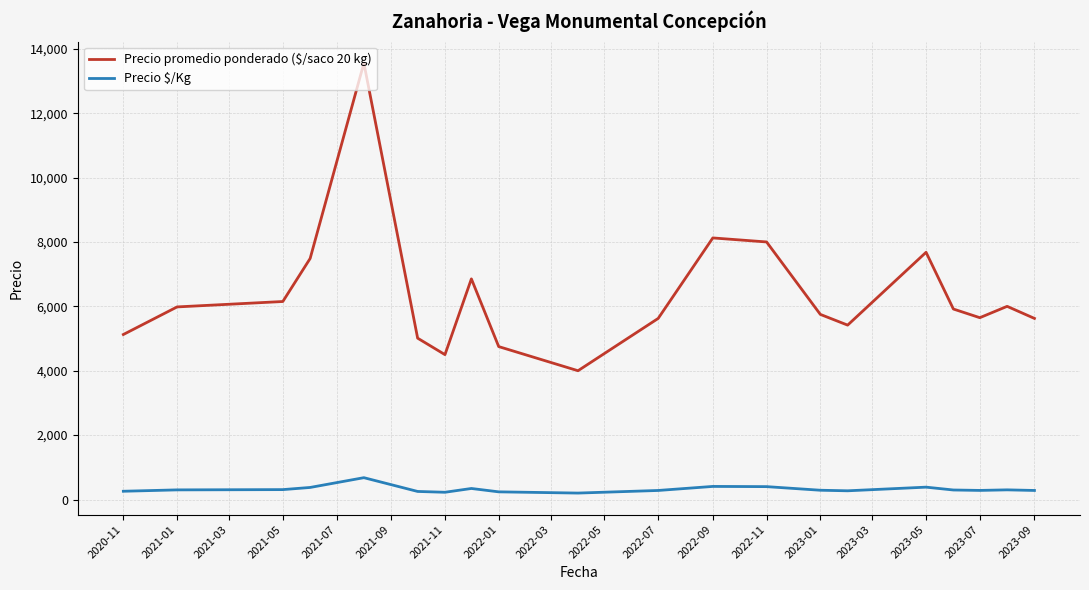

What is the lowest value of the Precio $/Kg series?

200.0